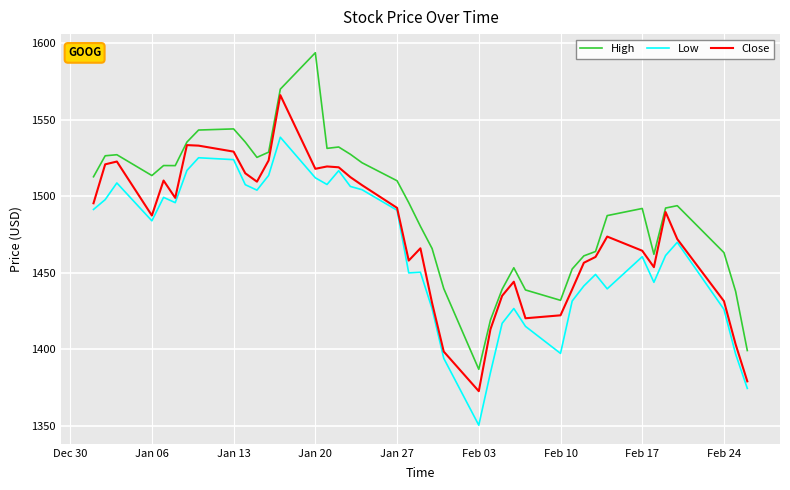

Which series has the largest total across all categories?

High